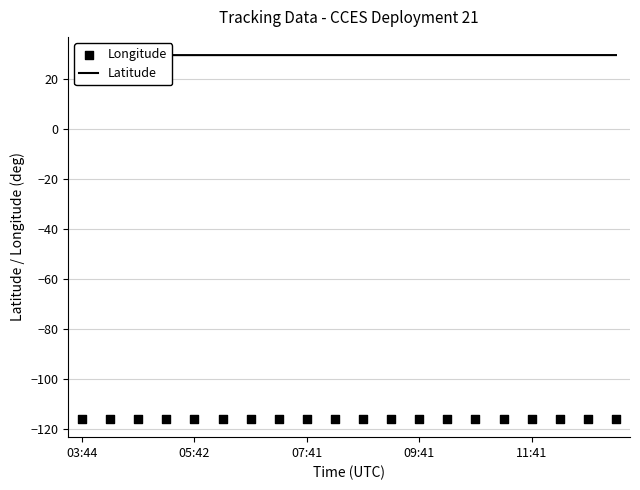

What is the total value across all series at 17?

-86.5